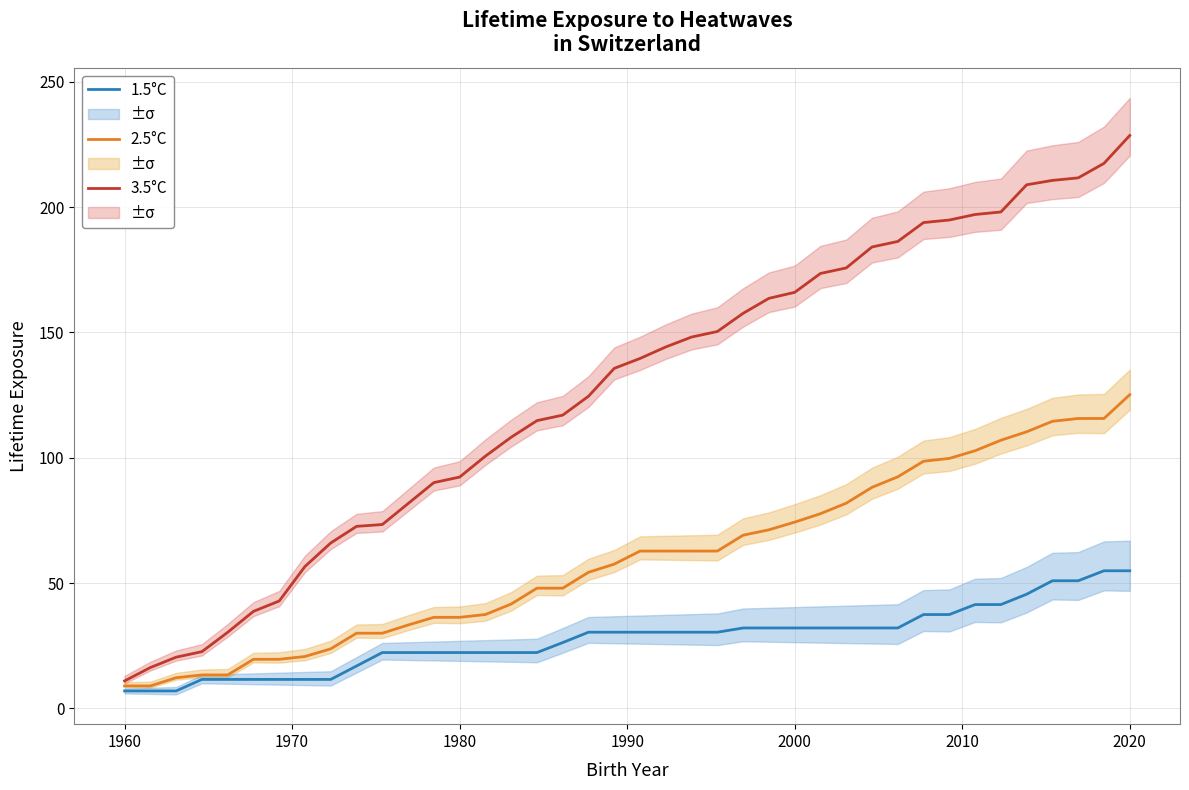

True or false: 2.5°C and 1.5°C cross at least once.

False